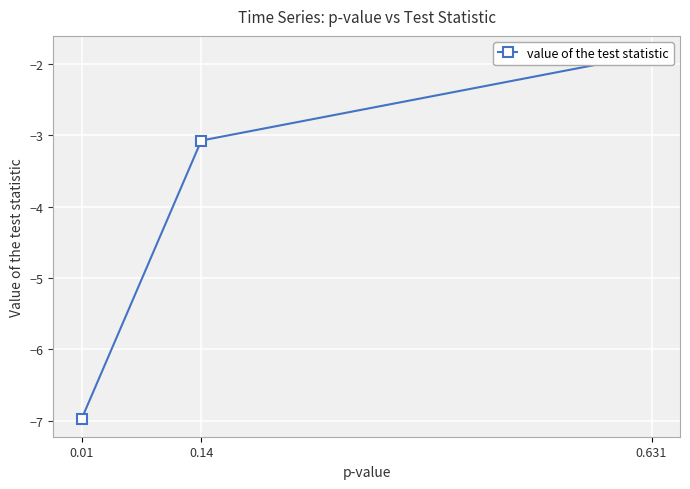

What is the change in value from 0.14 to 0.01?

-3.9